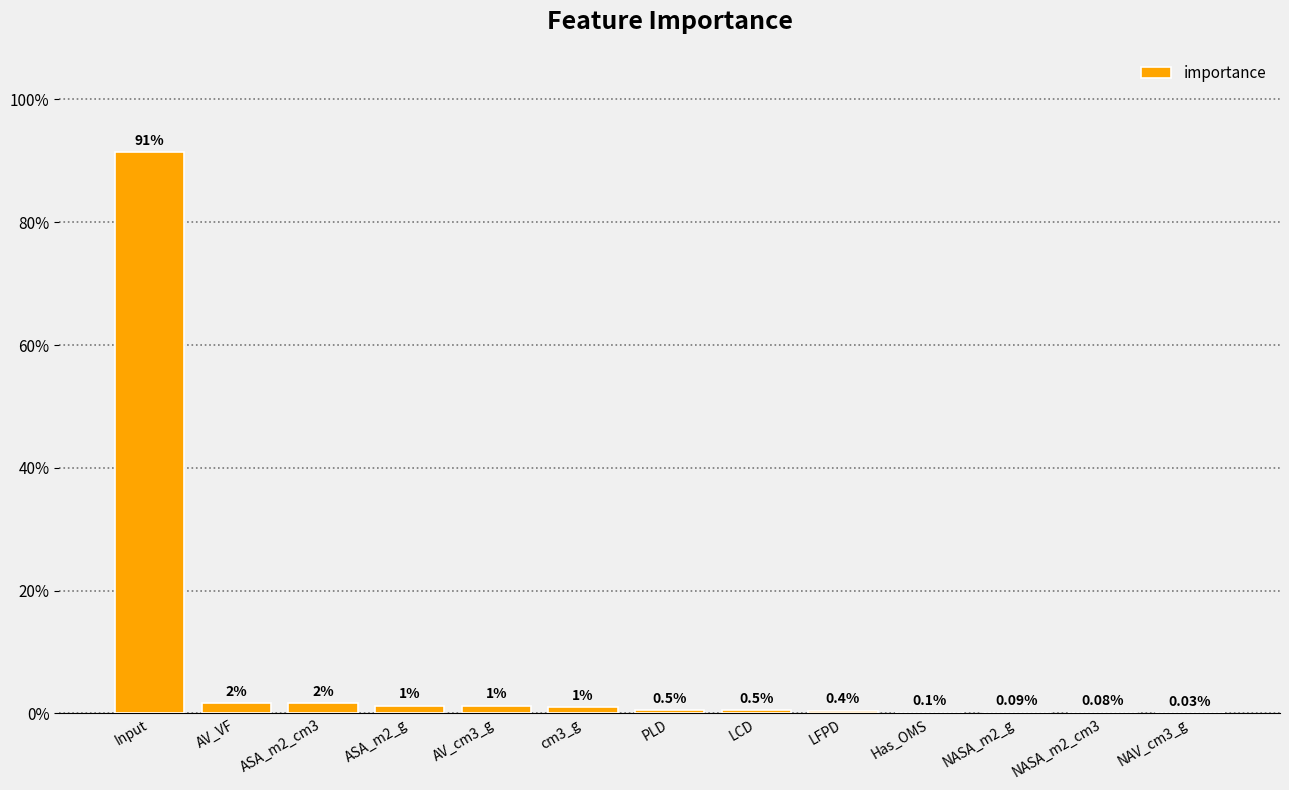

Which label corresponds to the smallest value in the chart?

NAV_cm3_g